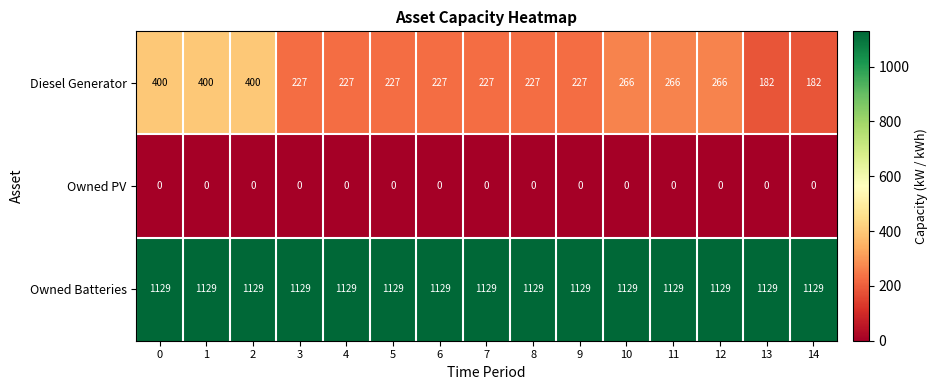

At how many categories does at least one series exceed 620?

15